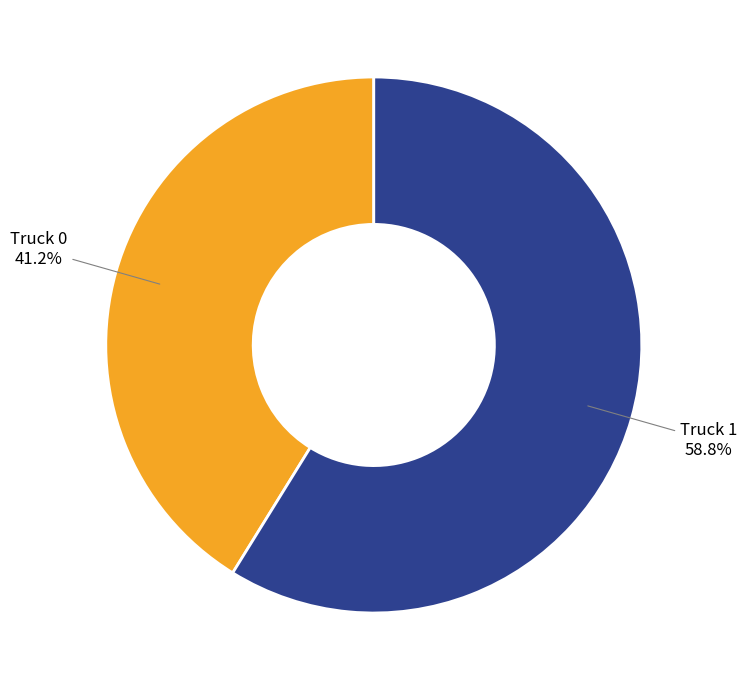

Does any single category account for the majority?

Yes